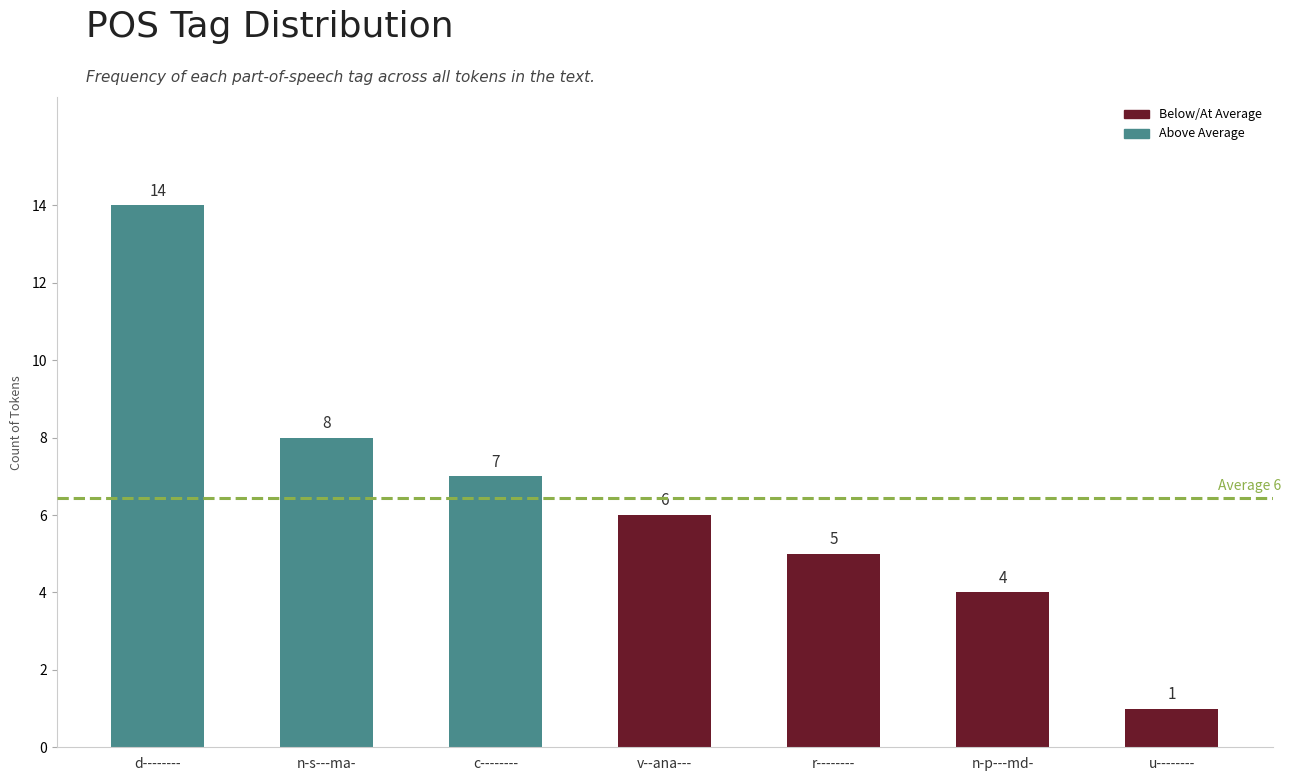

True or false: the data shows 4 at n-p---md-.

True